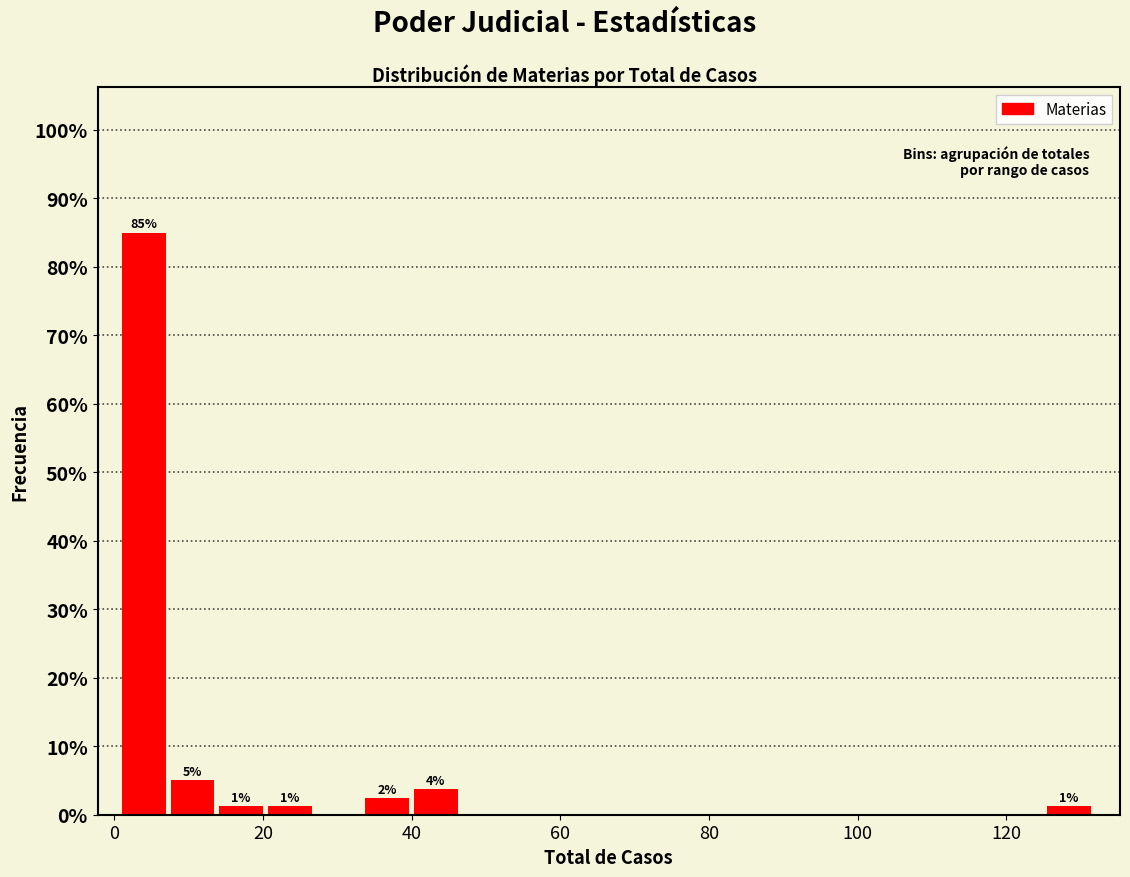

Around what value on the x-axis is the tallest bar? Give the approximate position of its centre, as read against the axis.

4